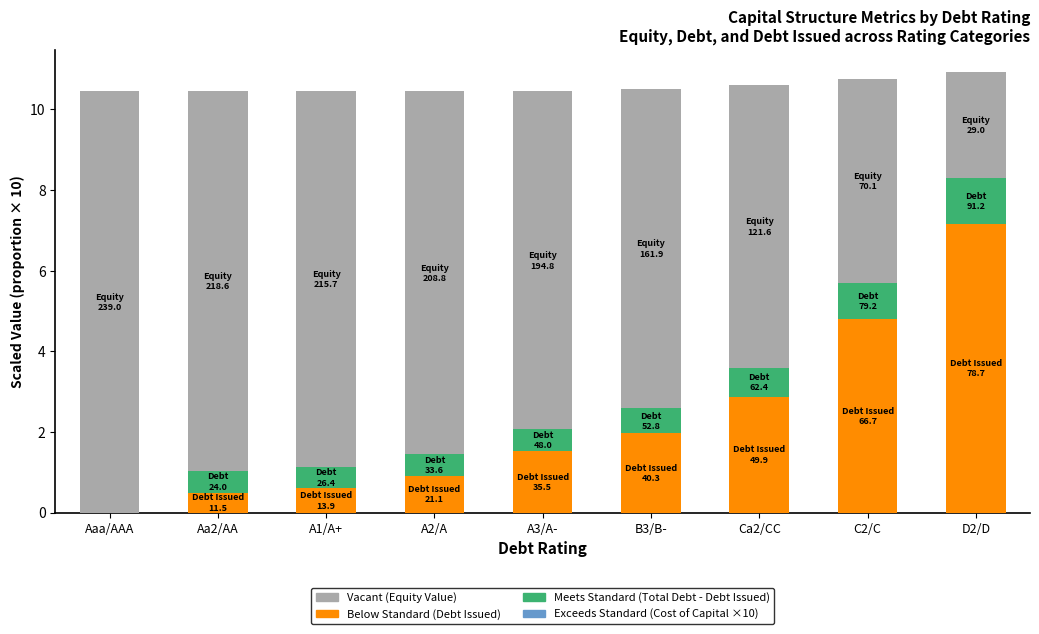

What is the total value across all series at Ca2/CC?

10.6